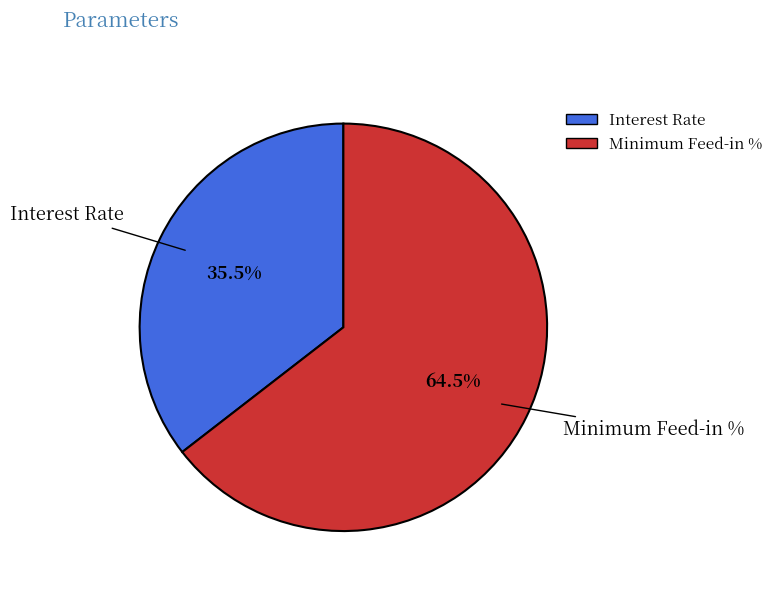

Count the number of slices in the pie.

2